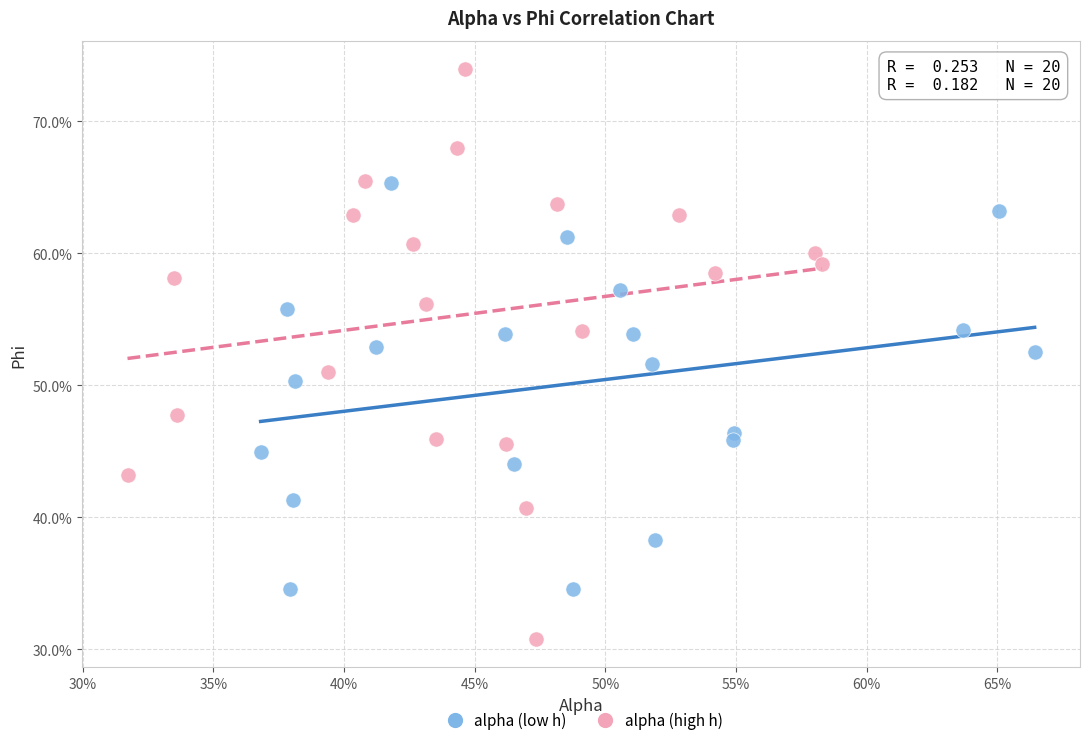

Which series reaches the maximum Y coordinate?

alpha (high h)